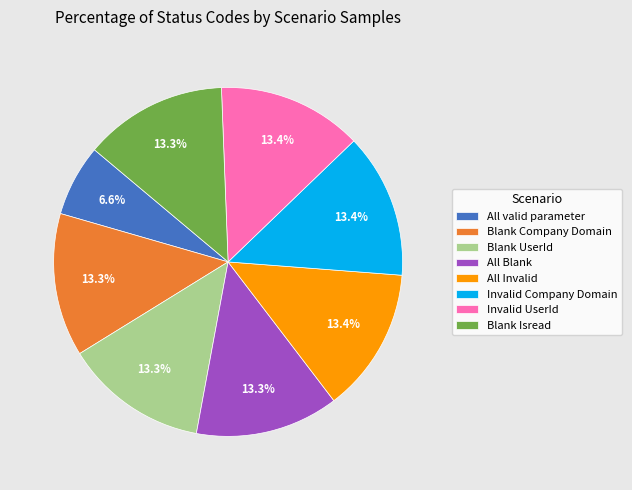

Combined, what portion of the pie is Blank Company Domain and All valid parameter?

19.9%